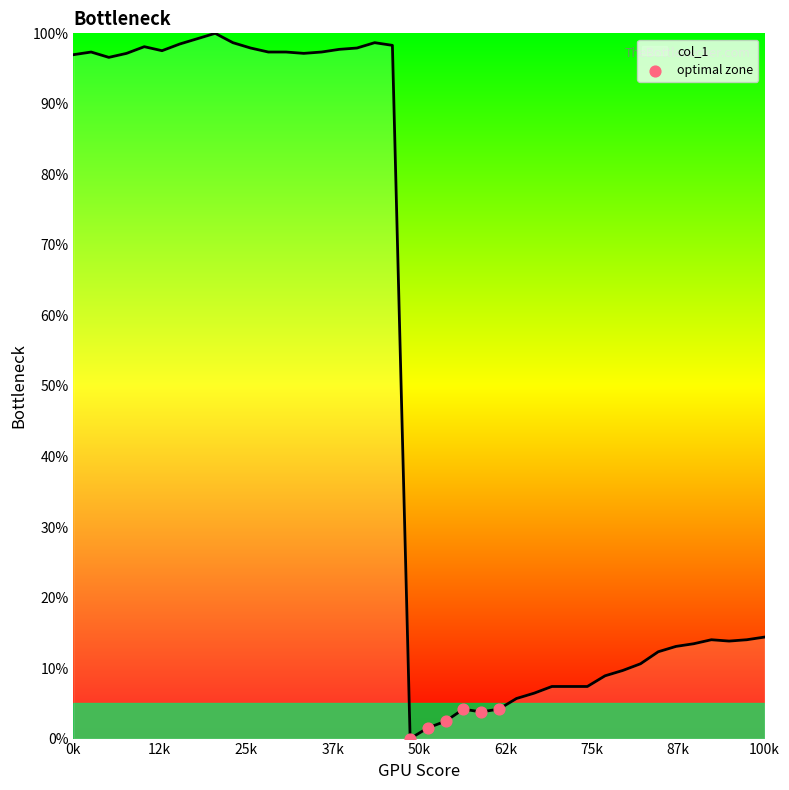

What is the greatest value displayed?

100.0